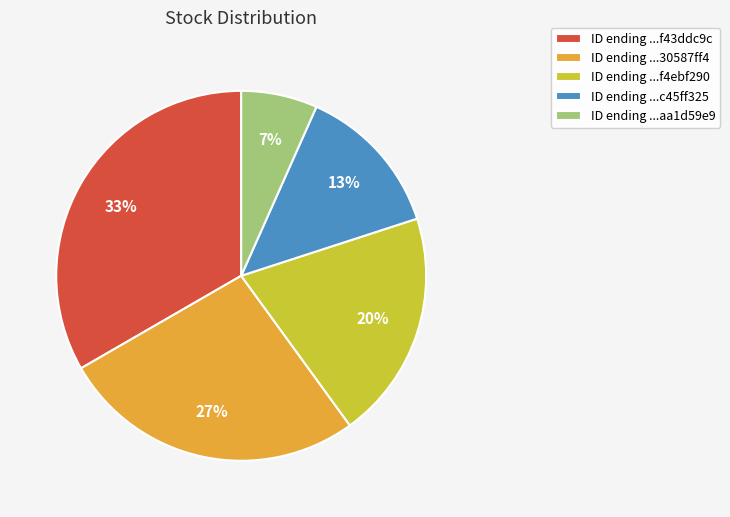

Is there a majority slice in this chart?

No